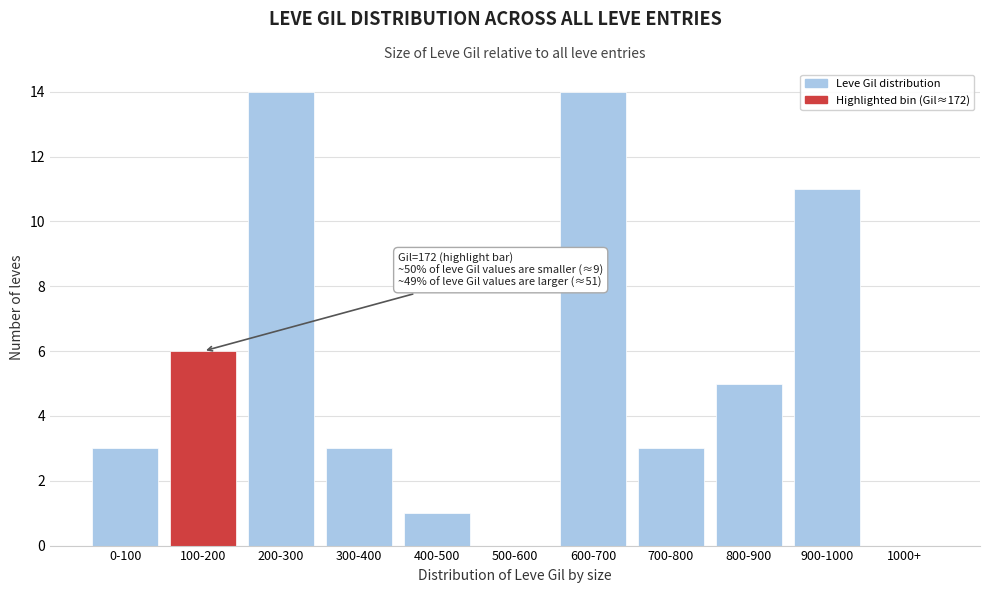

Reading left to right, extract all data points from this chart.

0-100=3	100-200=6	200-300=14	300-400=3	400-500=1	500-600=0	600-700=14	700-800=3	800-900=5	900-1000=11	1000+=0